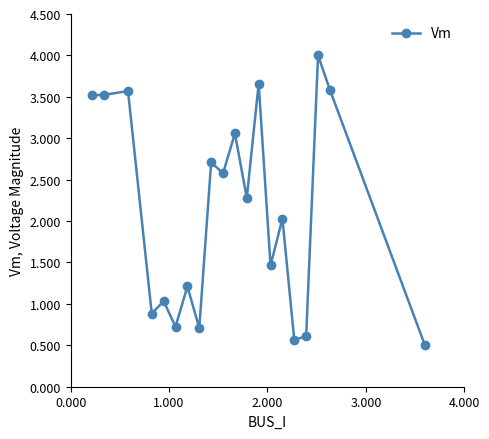

What is the sum of all values?

42.2